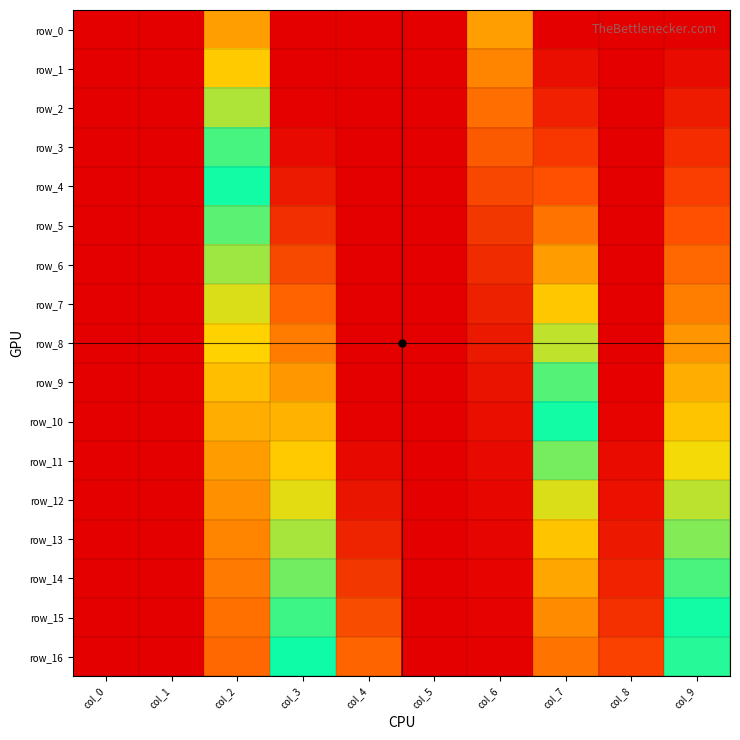

Which series has the largest range (max minus min)?

row_0